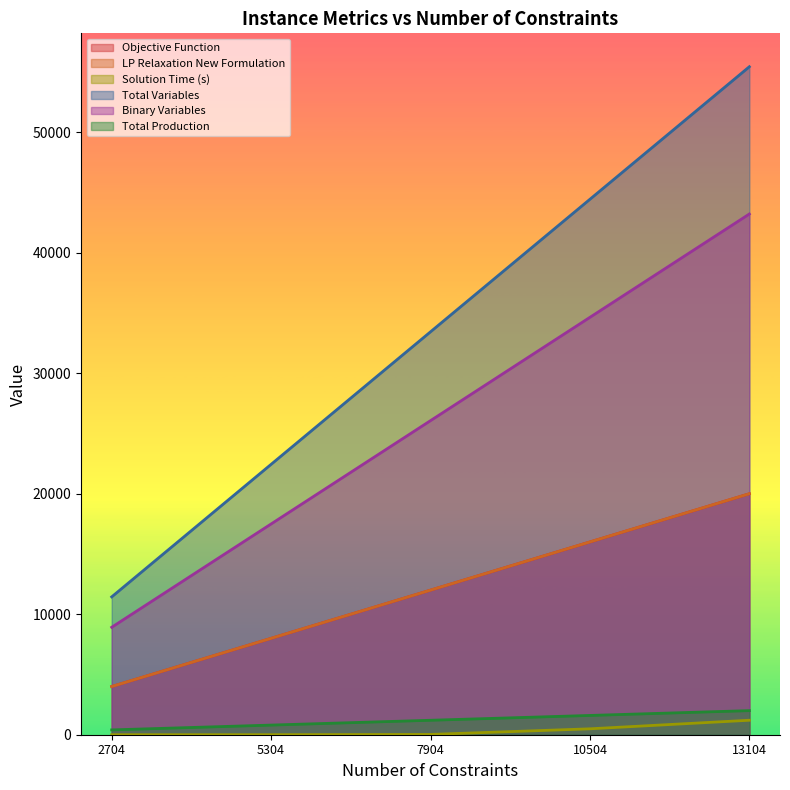

Which series has the largest total across all categories?

Total Variables